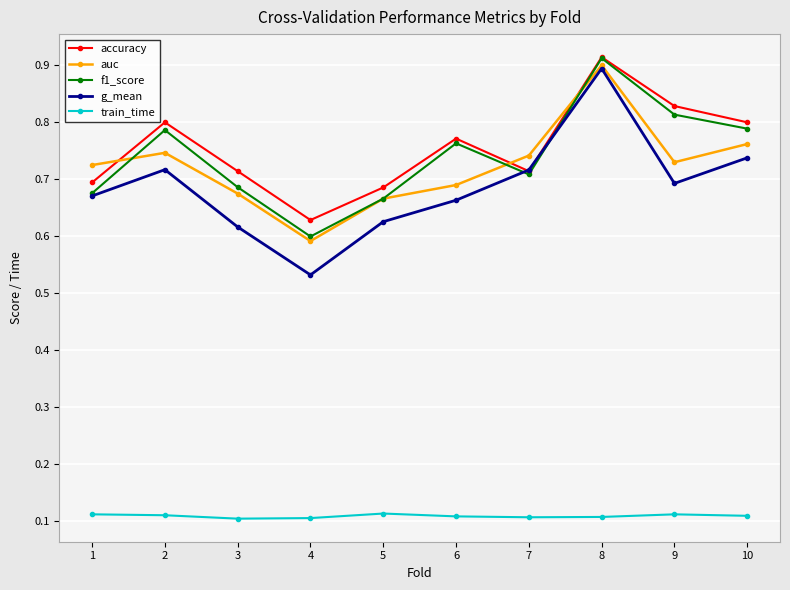

Which series has the largest range (max minus min)?

g_mean